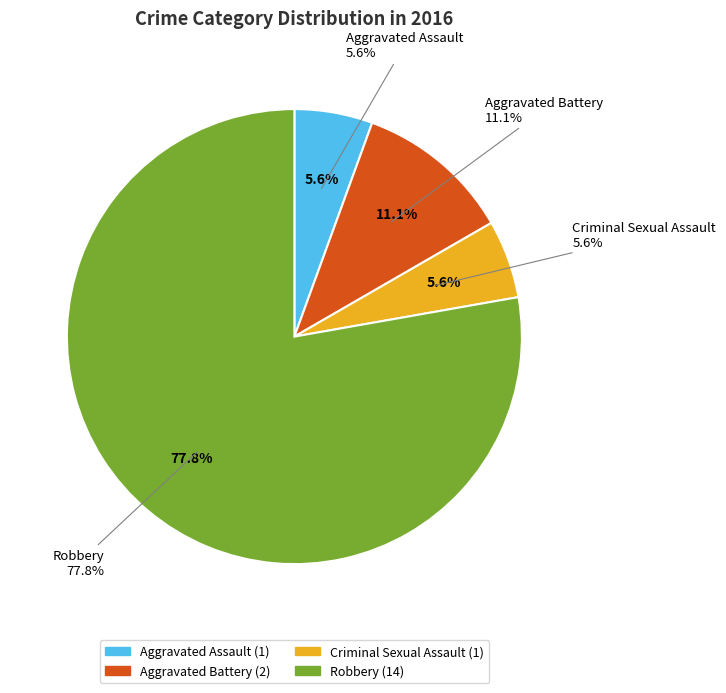

To the nearest percent, what percentage of the pie is Criminal Sexual Assault?

6%